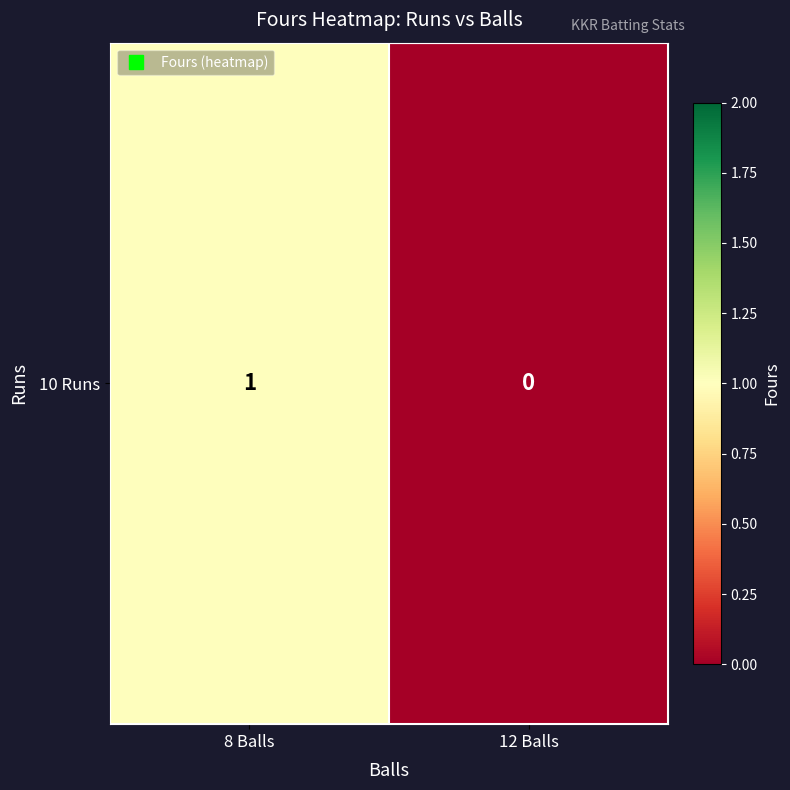

Which label corresponds to the largest value in the chart?

8 Balls